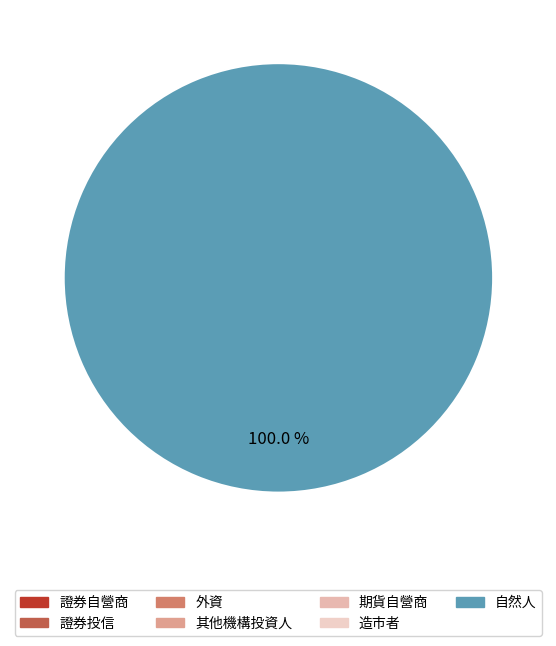

Is there a majority slice in this chart?

Yes